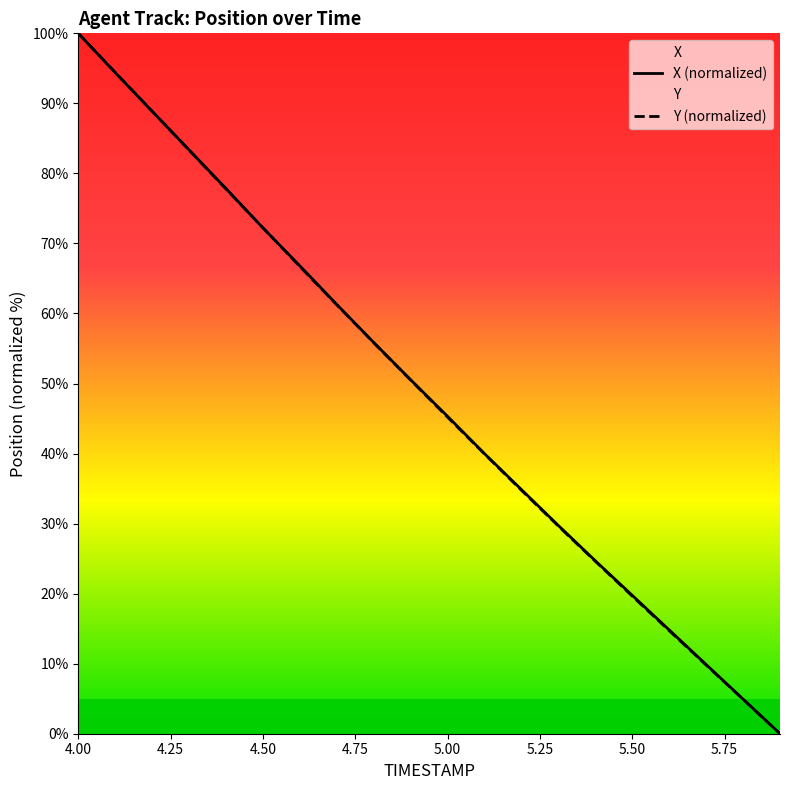

Reading left to right, extract all data points from this chart.

X: 100.0	94.4	88.9	83.3	77.8	72.2	66.8	61.3	55.9	50.5	45.3	40.0	34.8	29.7	24.7	19.7	14.8	9.9	4.9	0.0
Y: 100.0	94.4	88.9	83.3	77.8	72.2	66.7	61.2	55.8	50.5	45.2	39.9	34.8	29.6	24.6	19.6	14.7	9.8	4.9	0.0